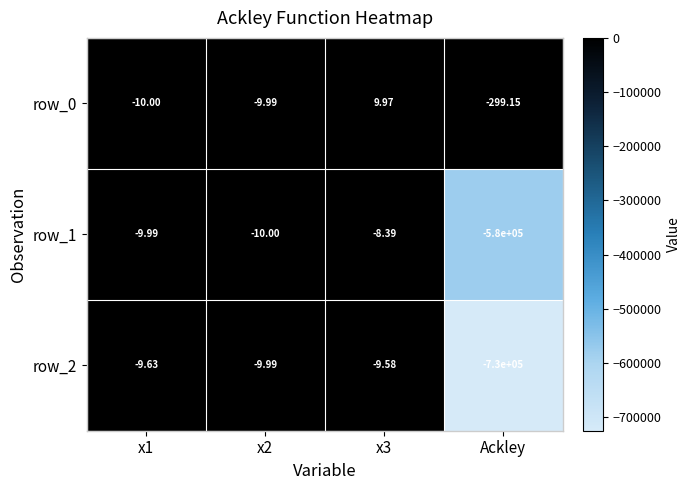

What is the total value across all series at x1?

-29.6